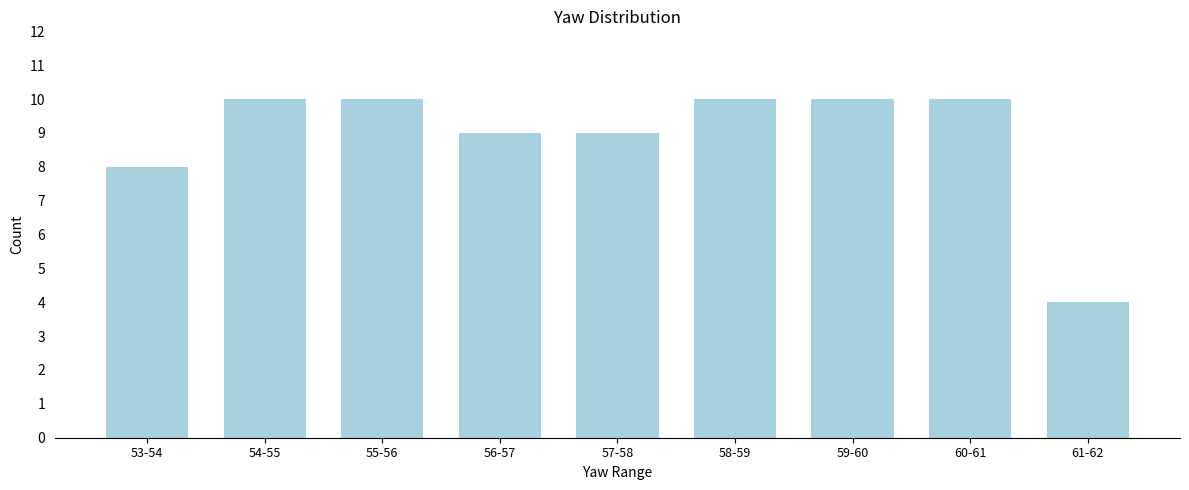

Reading left to right, transcribe all the data shown in this chart.

8	10	10	9	9	10	10	10	4